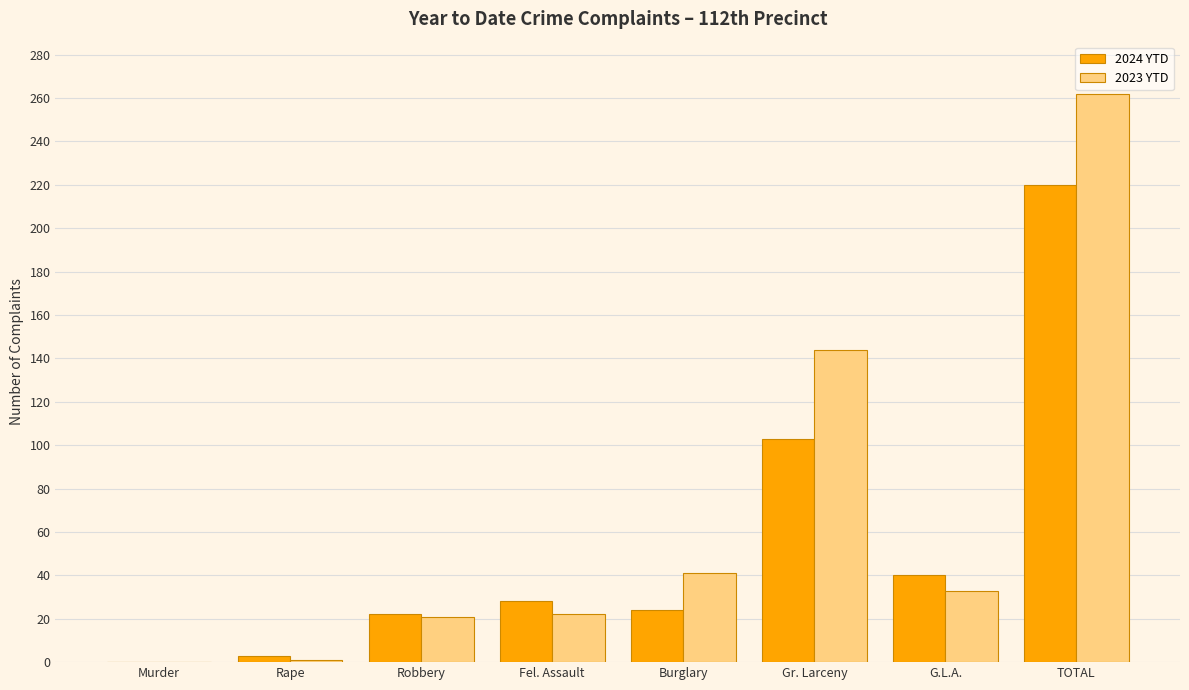

At which category does the chart reach its peak across all series?

TOTAL